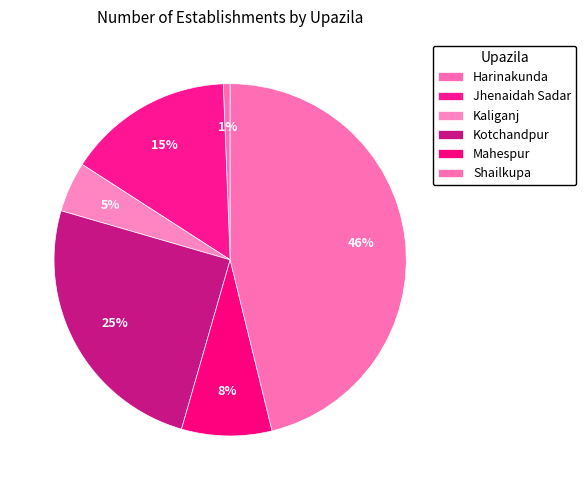

Is it true that Kaliganj is 5% of the pie?

True